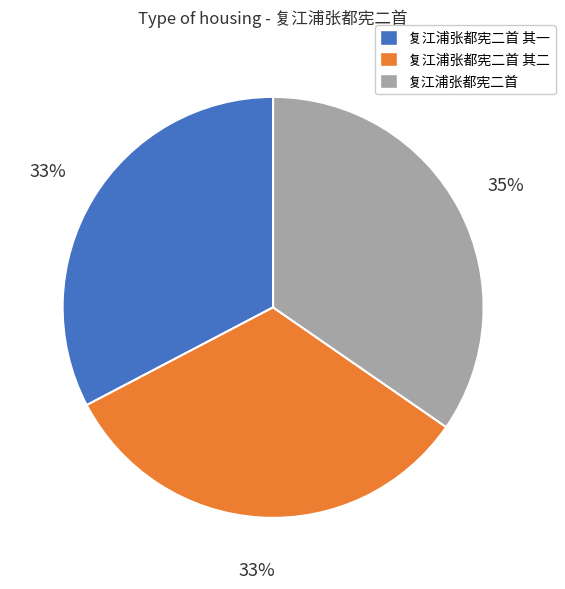

Which category has the biggest portion of the pie?

复江浦张都宪二首